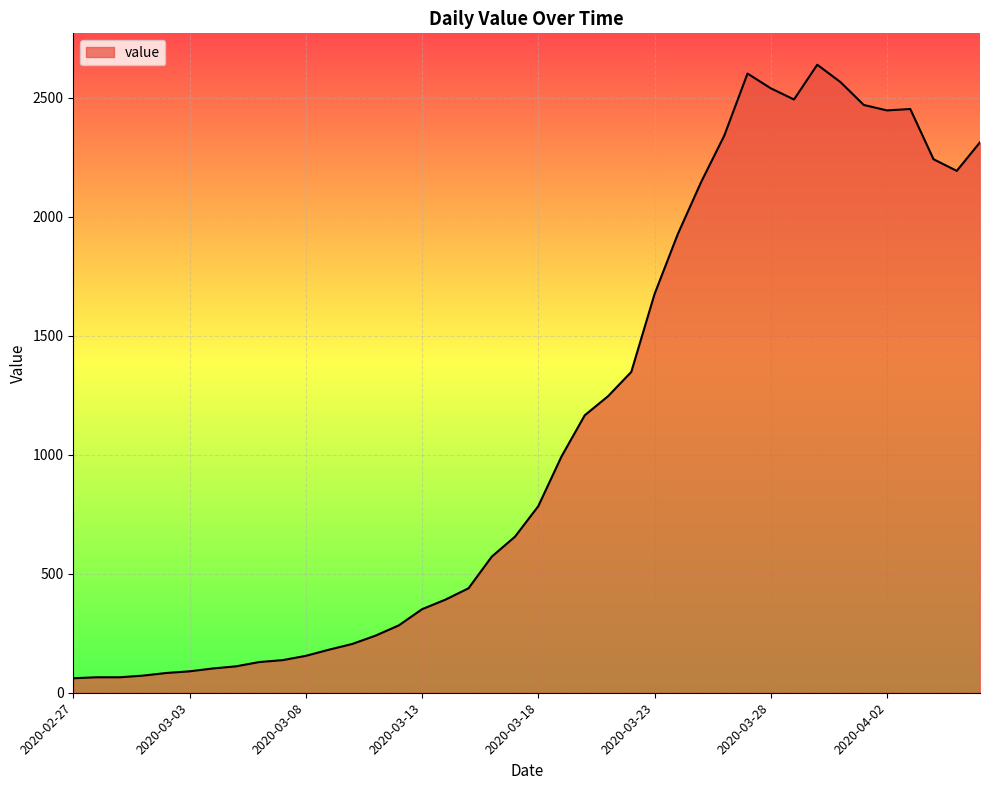

What is the difference between the maximum and minimum values?

2578